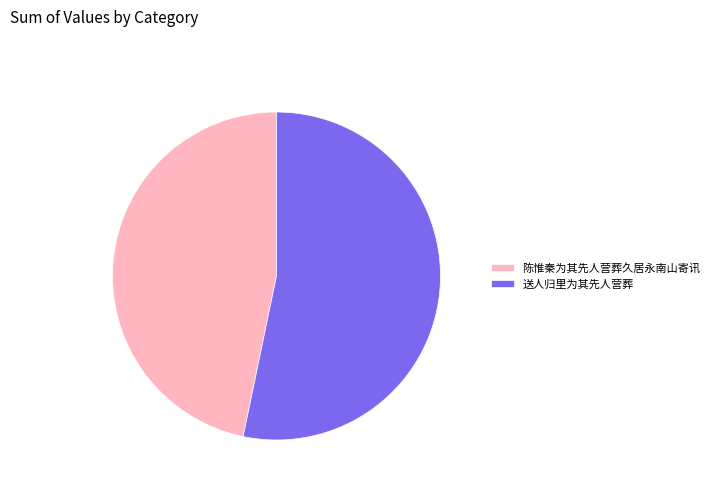

Which category accounts for the majority?

送人归里为其先人营葬